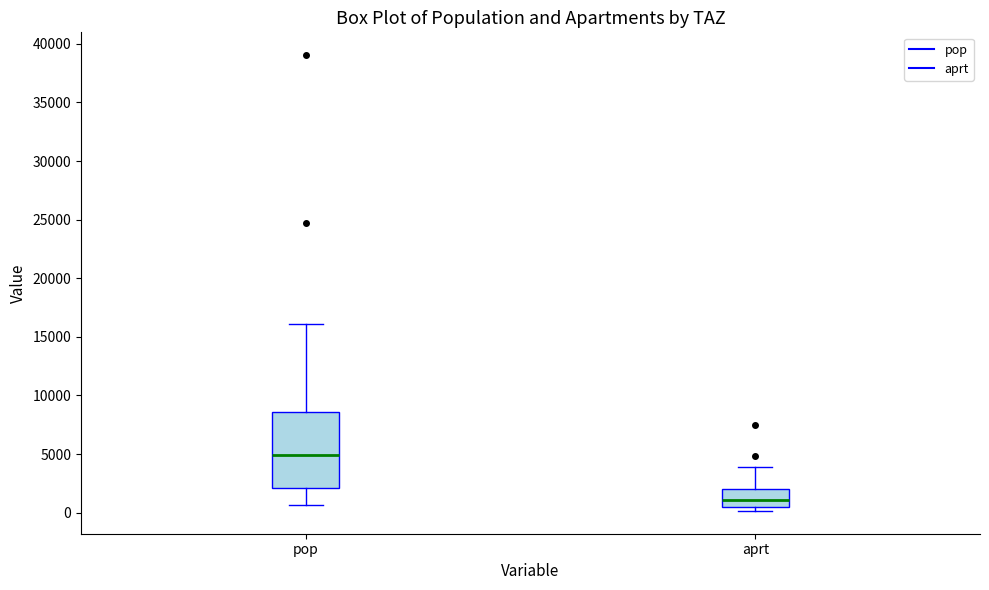

Which box's median line is the highest?

pop